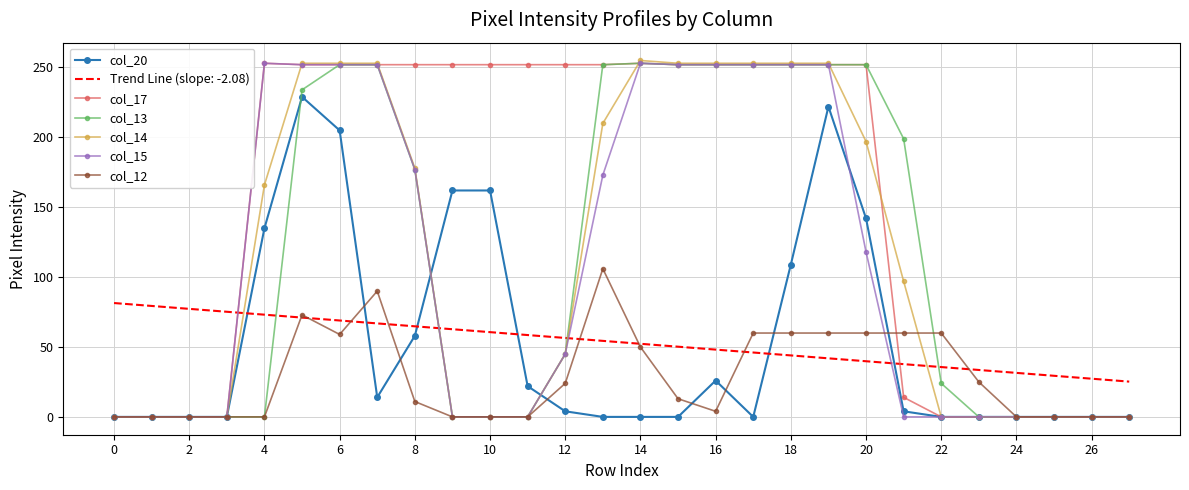

What is the highest value of the col_13 series?

253.0